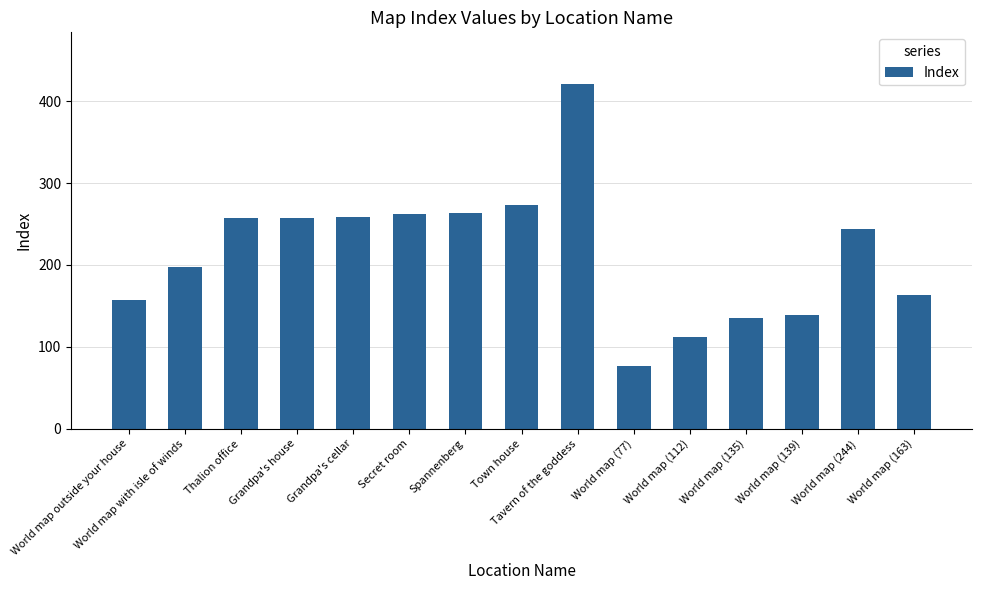

True or false: the data shows 198 at World map with isle of winds.

True